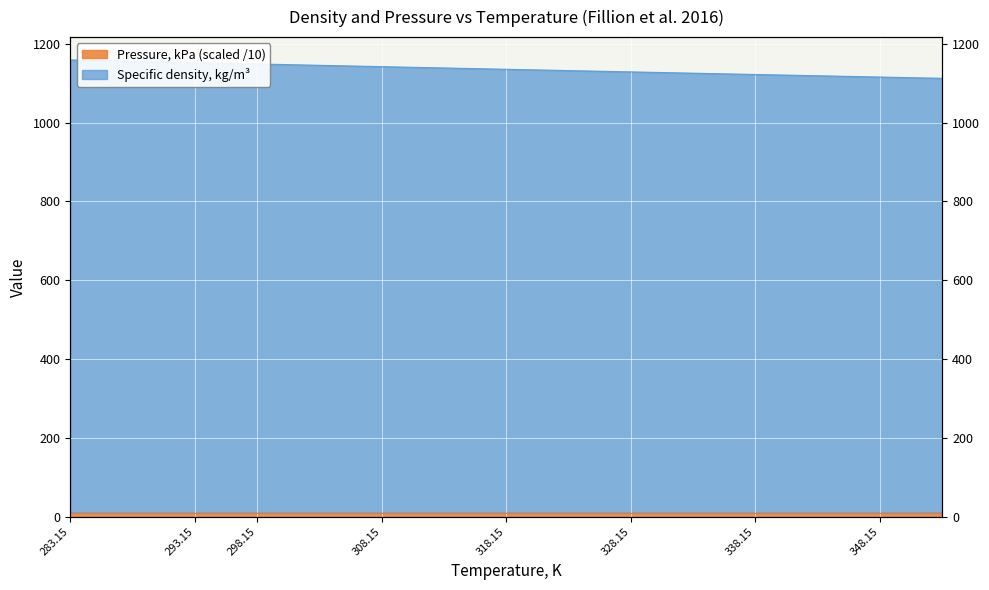

Where does the data first go above 1139?

283.15